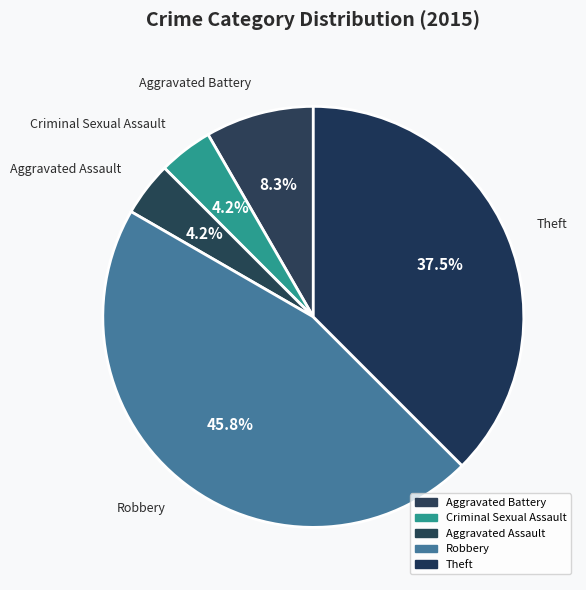

How many segments does this pie chart have?

5